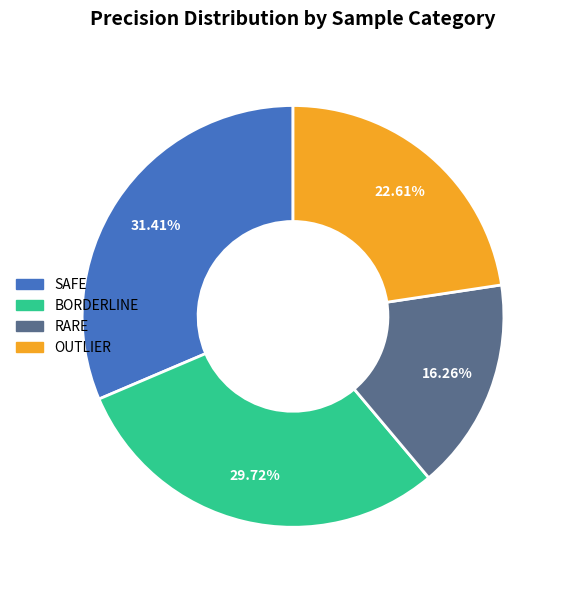

Count the number of slices in the pie.

4